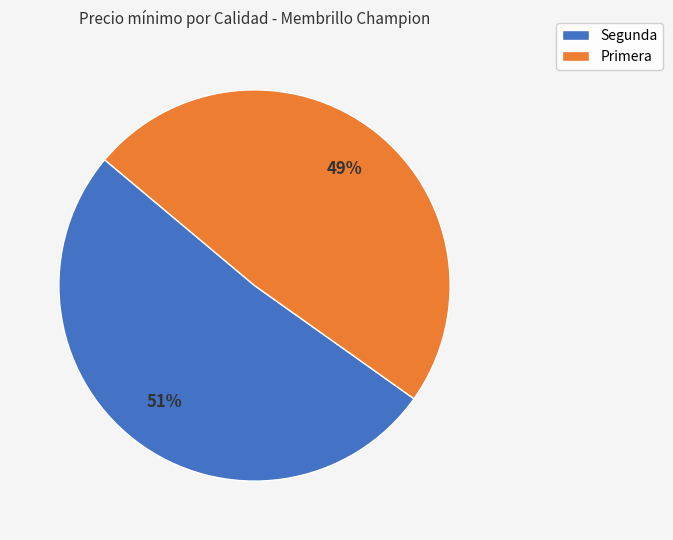

Between Primera and Segunda, which is larger?

Segunda